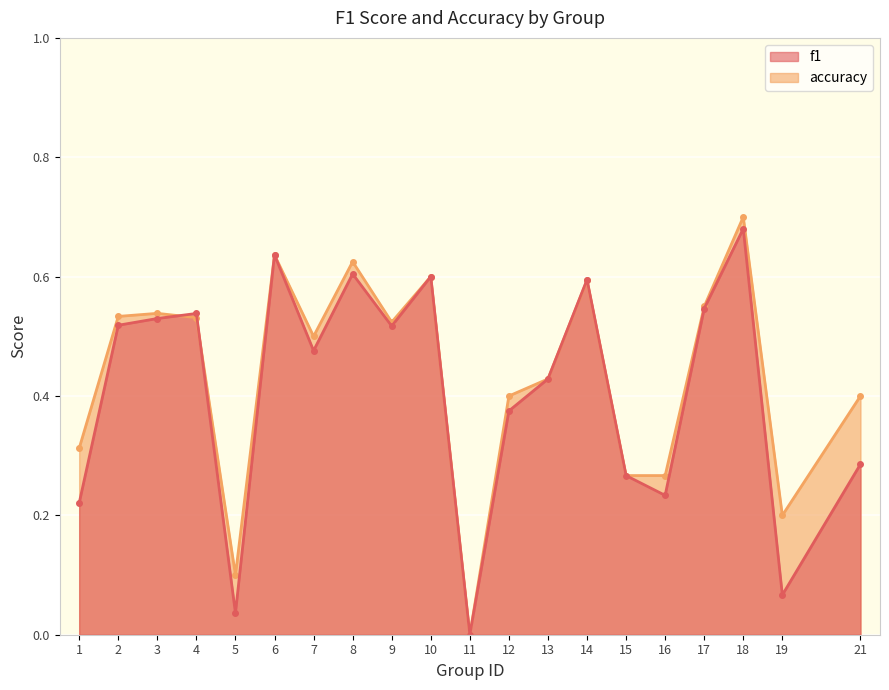

What is the value of the f1 point at the 8th from the left?

0.6